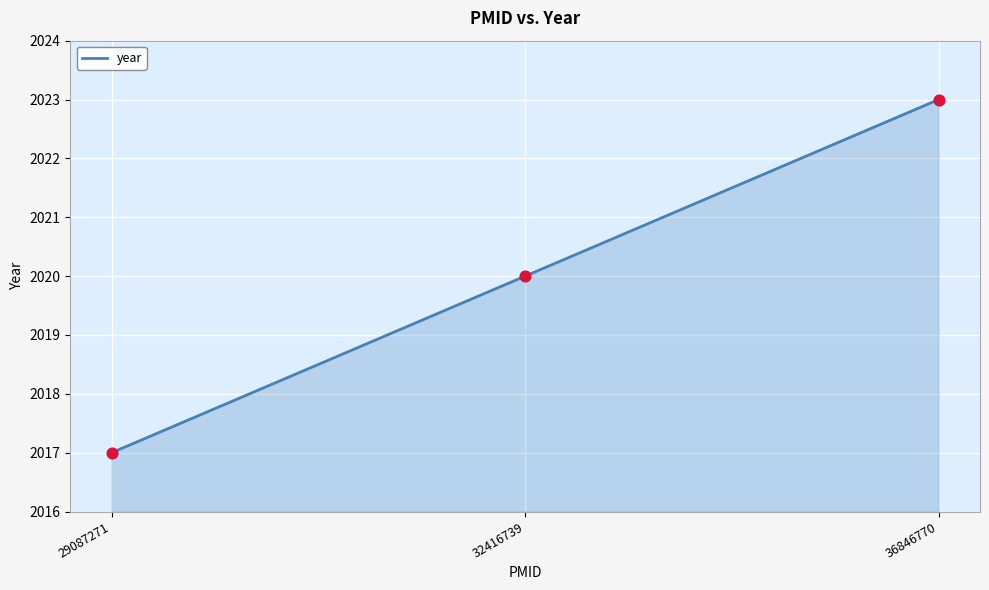

Between 36846770 and 32416739, which is larger?

36846770